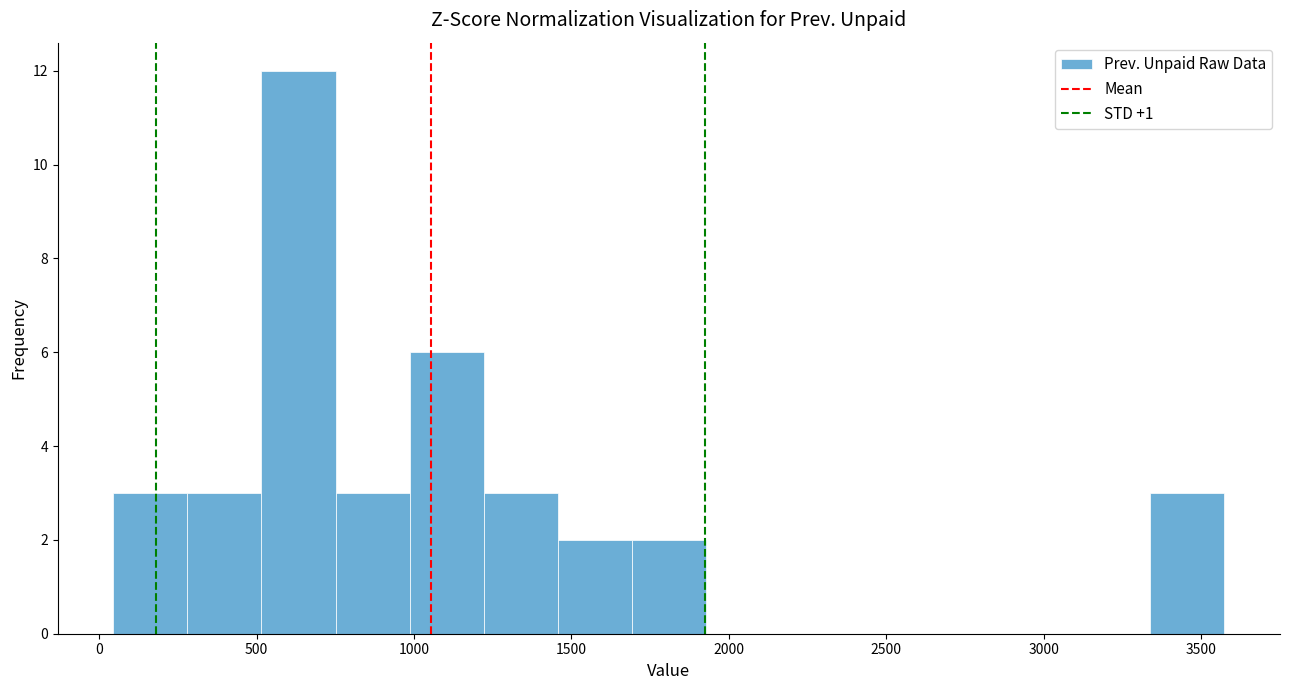

Over which range of the x-axis is the bar tallest?

500 to 750